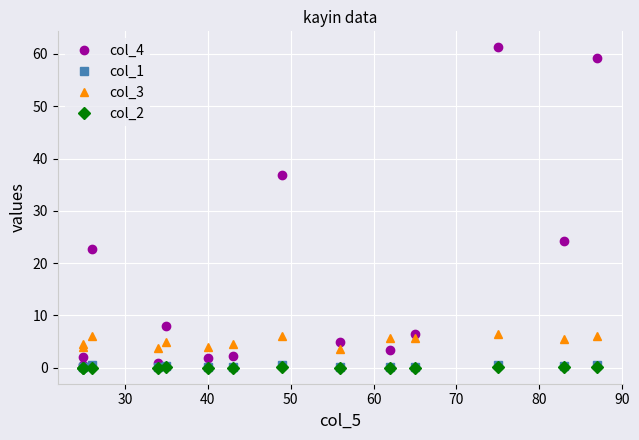

The value of col_1 at 13 is 0.1. True or false?

False